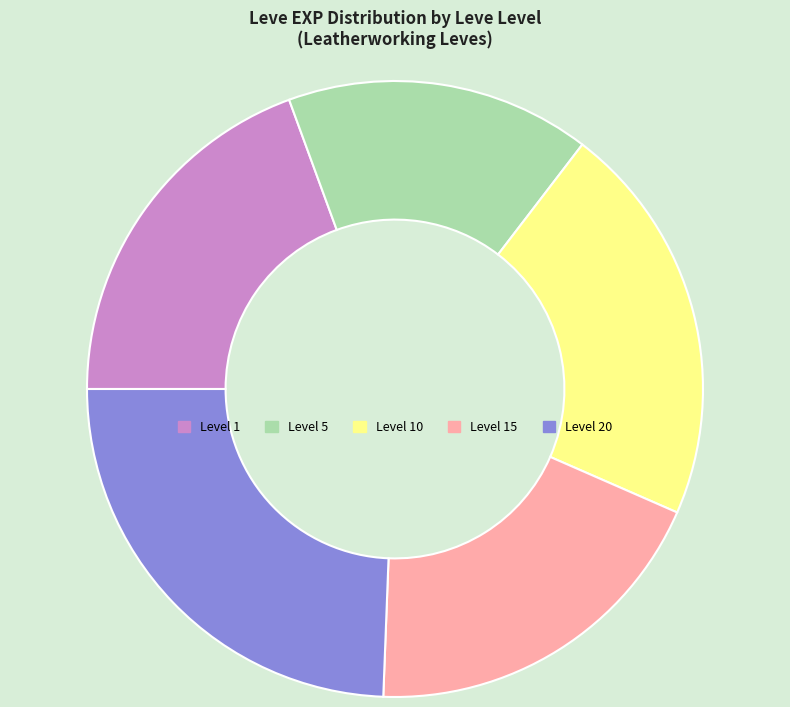

The Level 5 slice represents 5% of the pie. True or false?

False